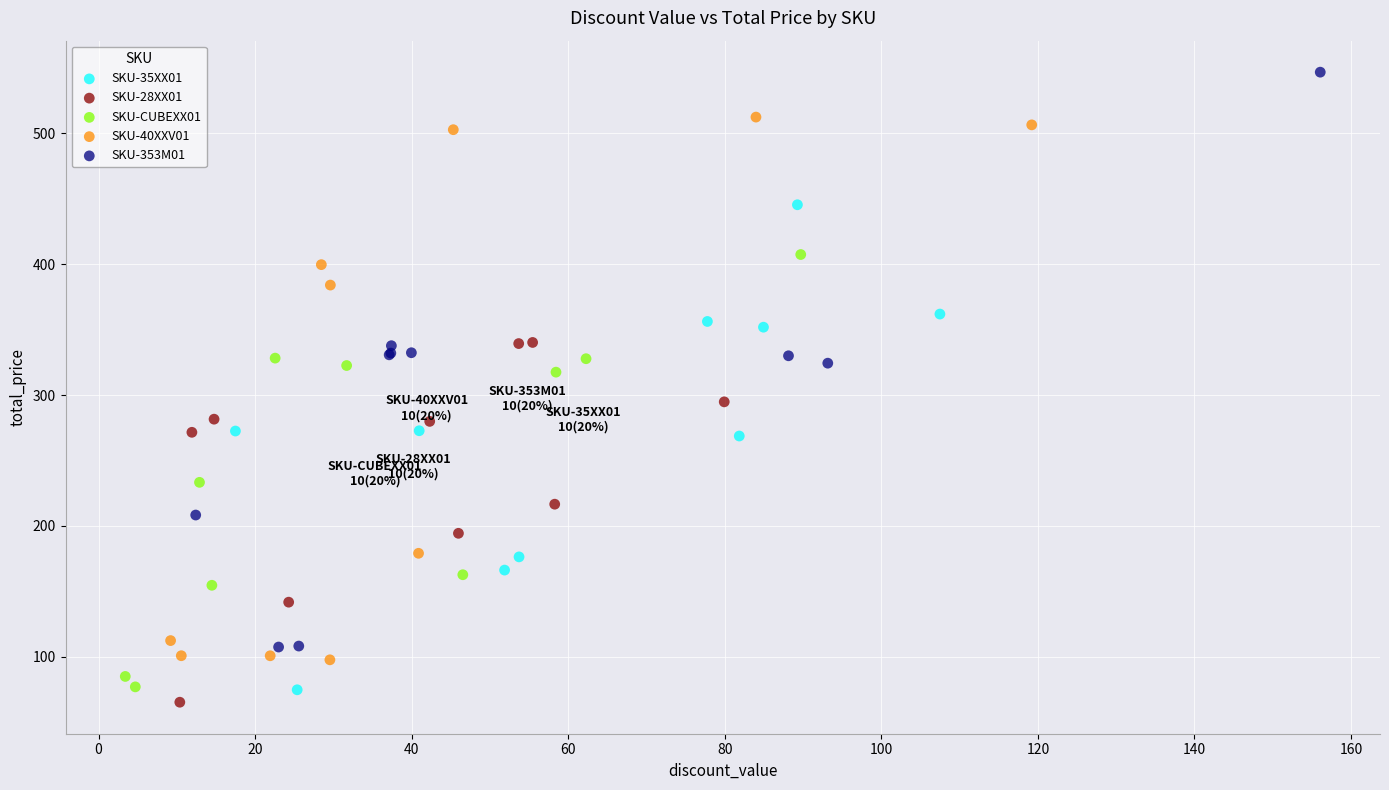

Which series reaches the maximum Y coordinate?

SKU-353M01